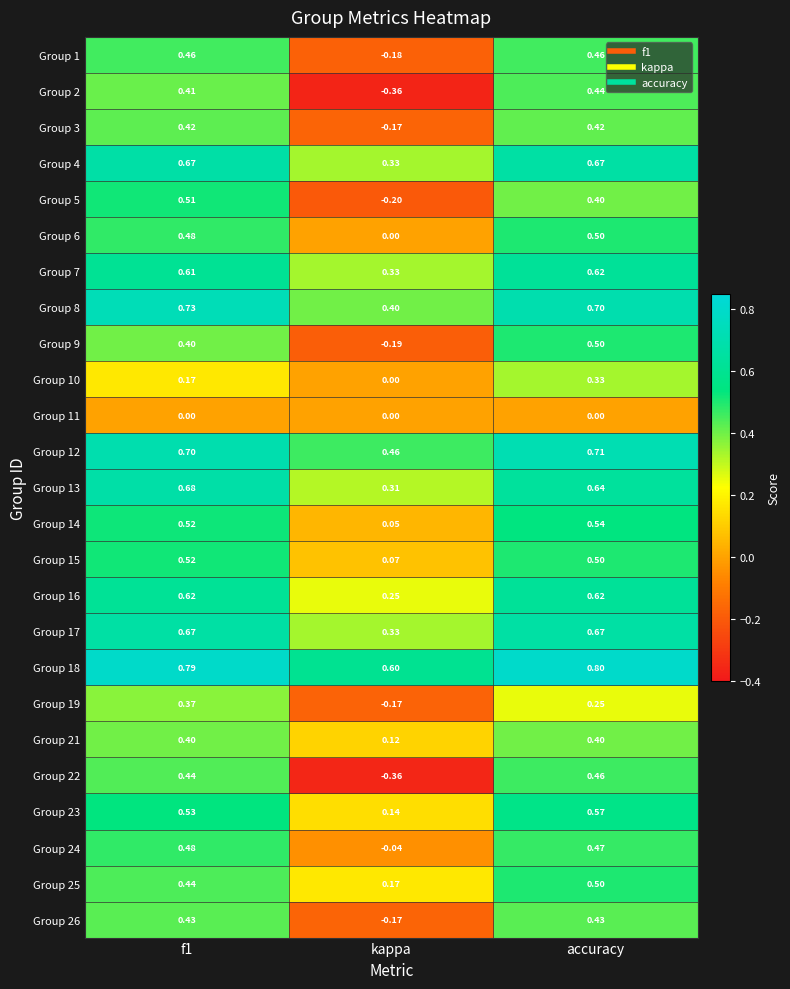

Where is Group 9 nearest to the value 0?

kappa